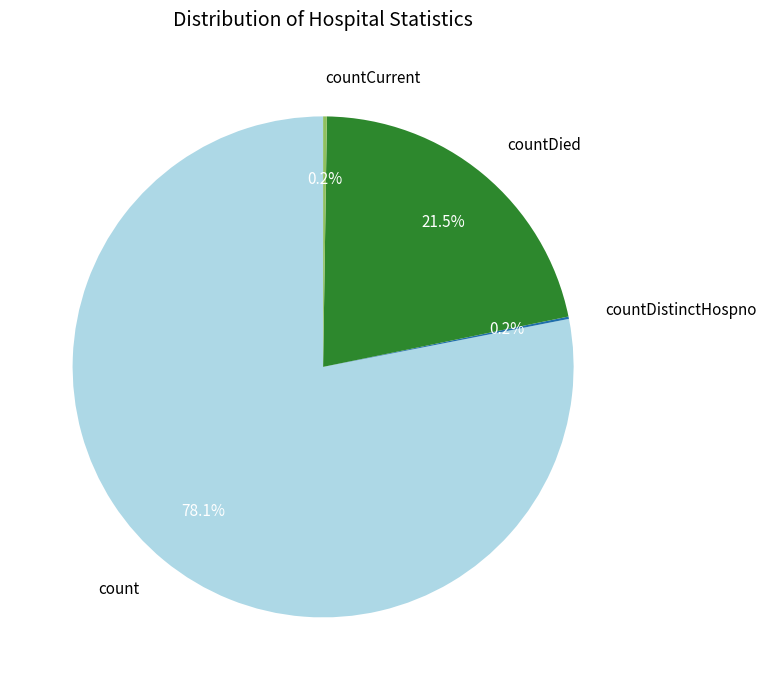

Is there a majority slice in this chart?

Yes